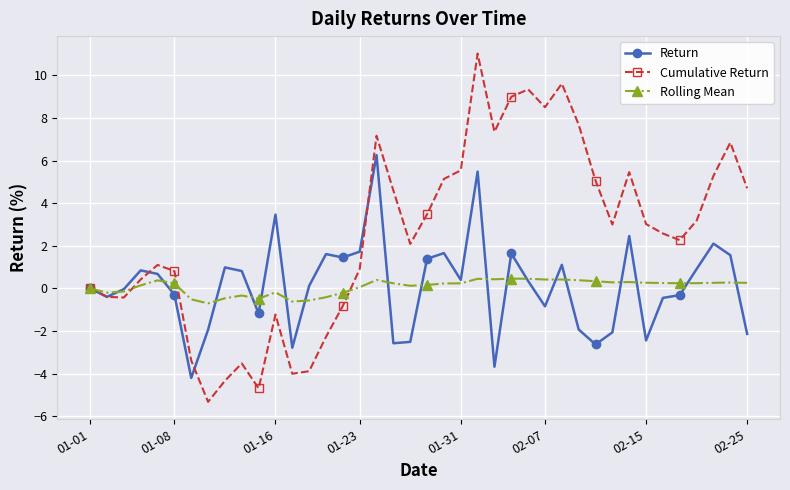

What is the difference between the maximum and second lowest values in the Rolling Mean series?

1.1